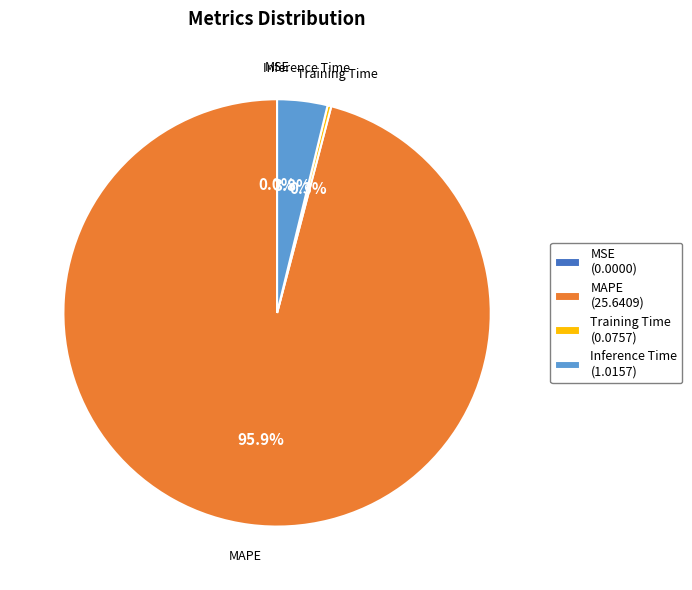

Which category has the biggest portion of the pie?

MAPE (25.6409)